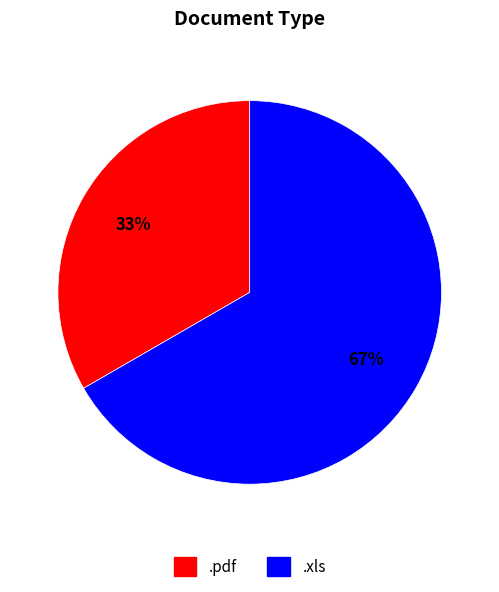

Which slice is the smallest?

.pdf